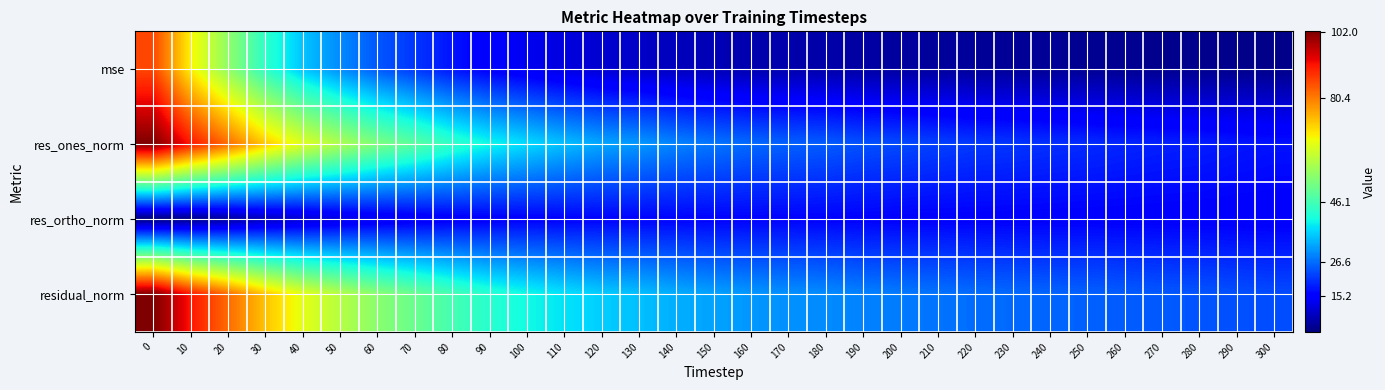

What is the spread (max minus min) of values at 120?

25.3